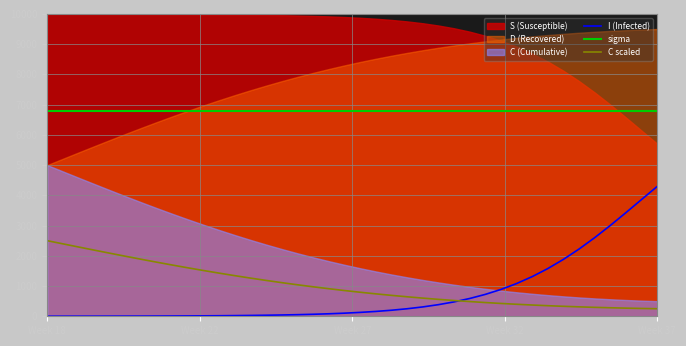

Reading right to left, transcribe all the data shown in this chart.

I (Infected): 4296.8	3863.9	3429.5	3005.0	2600.5	2224.3	1882.2	1577.4	1310.9	1081.4	886.6	723.1	587.2	475.3	383.6	308.9	248.4	199.5	160.1	128.4	102.9	82.6	66.2	53.2	42.7	34.3	27.6	22.3	18.0	14.5	11.8	9.6	7.8	6.3	5.2	4.3	3.5	2.9	2.4	2.0
sigma: 6800.0	6800.0	6800.0	6800.0	6800.0	6800.0	6800.0	6800.0	6800.0	6800.0	6800.0	6800.0	6800.0	6800.0	6800.0	6800.0	6800.0	6800.0	6800.0	6800.0	6800.0	6800.0	6800.0	6800.0	6800.0	6800.0	6800.0	6800.0	6800.0	6800.0	6800.0	6800.0	6800.0	6800.0	6800.0	6800.0	6800.0	6800.0	6800.0	6800.0
C scaled: 249.7	258.7	269.2	281.4	295.5	311.5	329.6	349.9	372.4	397.2	424.6	454.4	486.9	522.0	560.0	600.9	644.8	691.7	741.7	795.0	851.6	911.6	974.9	1041.6	1111.8	1185.3	1262.3	1342.5	1426.0	1512.5	1602.0	1694.2	1789.0	1886.0	1985.1	2086.0	2188.2	2291.5	2395.6	2500.0